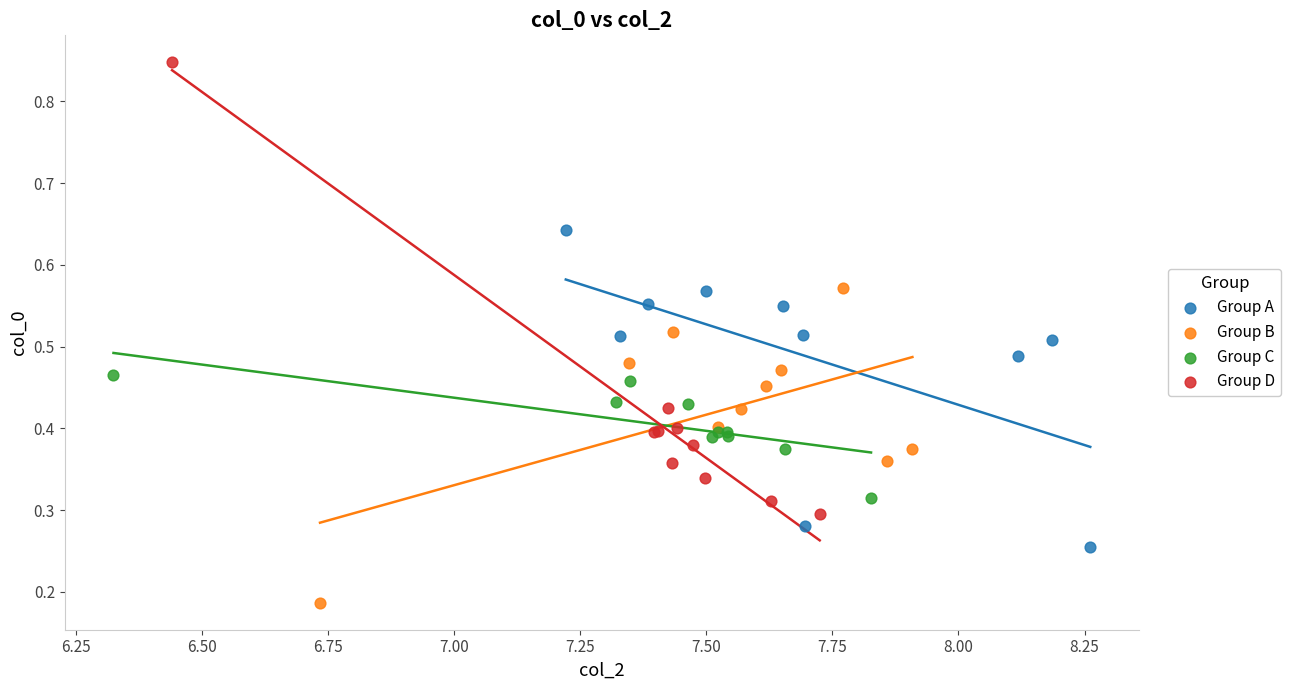

Which series reaches the maximum Y coordinate?

Group D